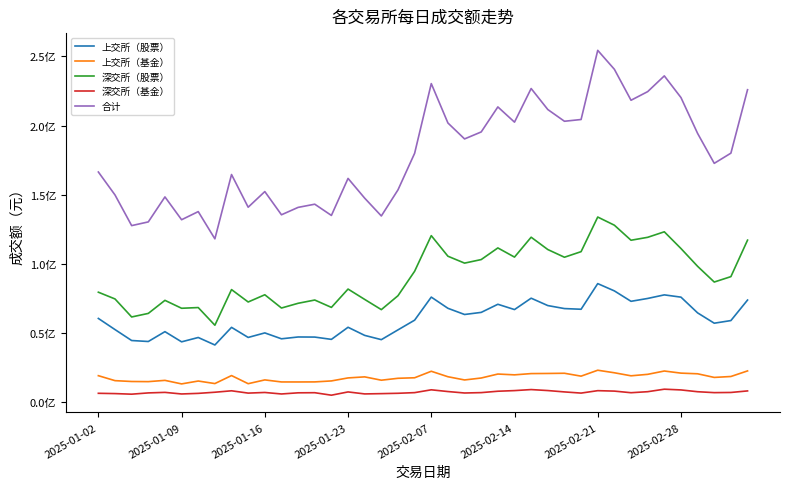

Rank the series by their maximum value, from highest to lowest.

合计, 深交所（股票）, 上交所（股票）, 上交所（基金）, 深交所（基金）